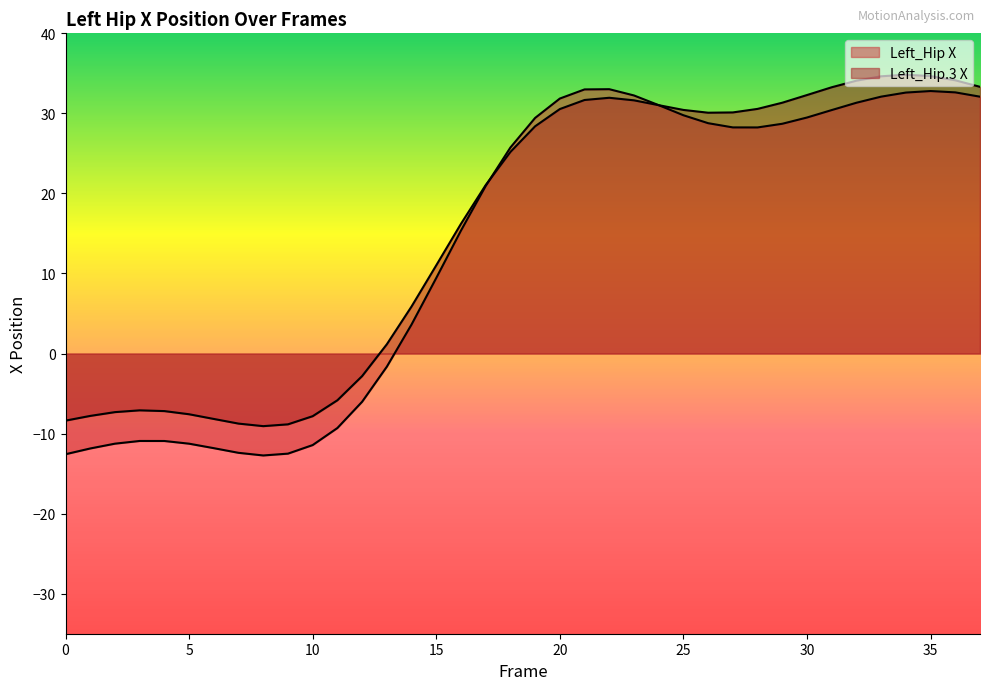

Where is Left_Hip X nearest to the value 10?

15